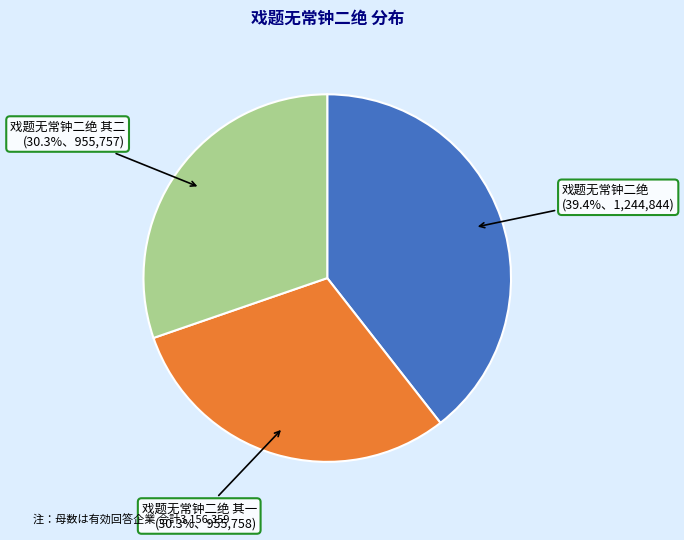

Is there any slice that represents more than half of the pie?

No